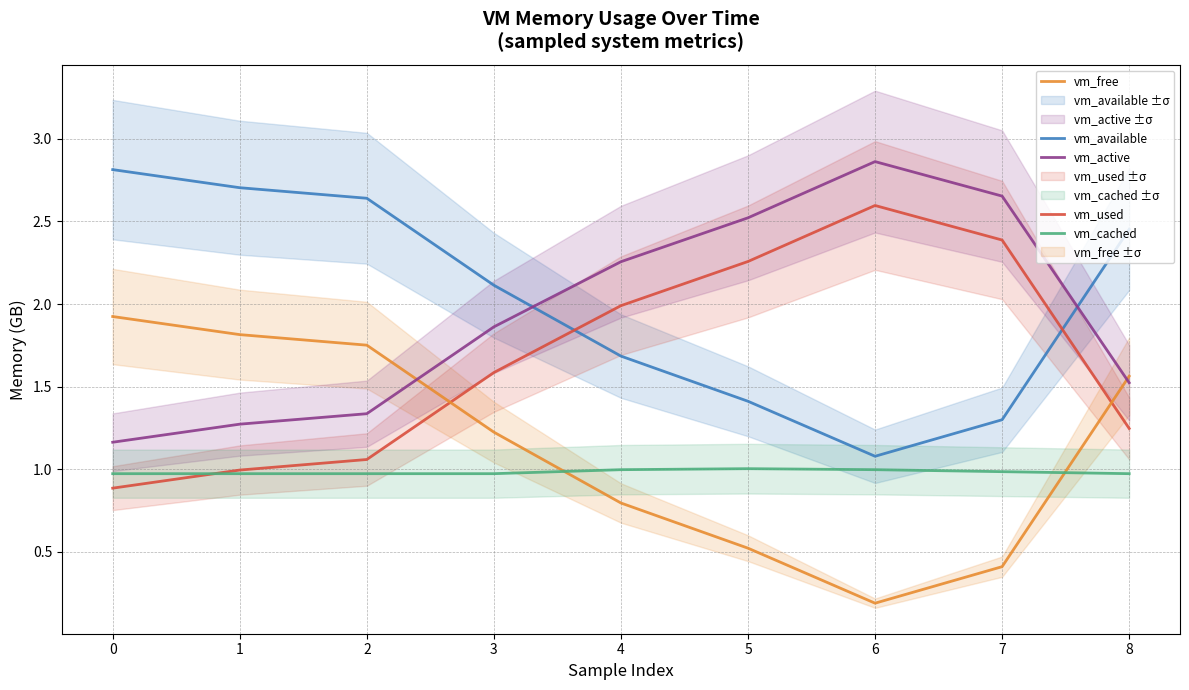

True or false: vm_used has a value of 3.7 at 6.

False